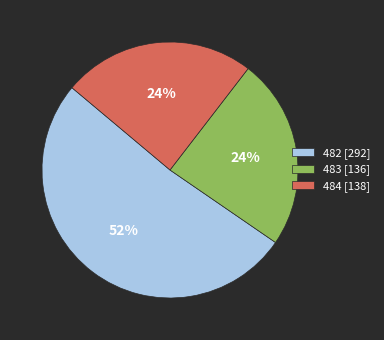

Do 484 [138] and 483 [136] together represent more than half of the pie?

No